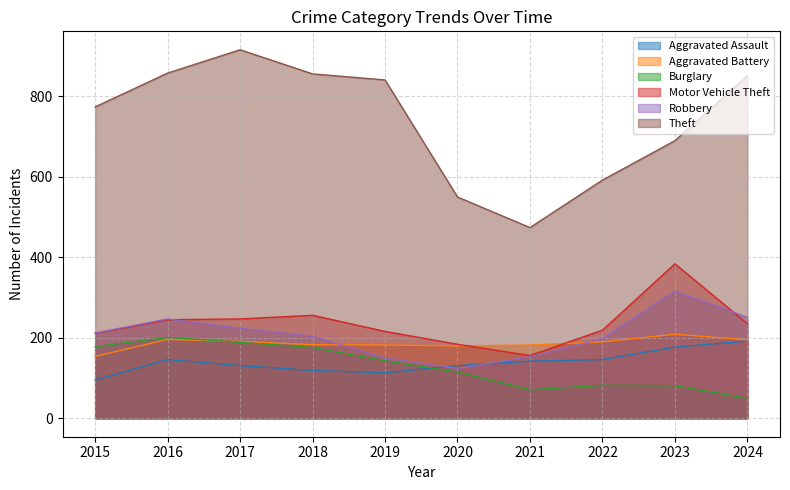

How many categories are shown in the chart?

10